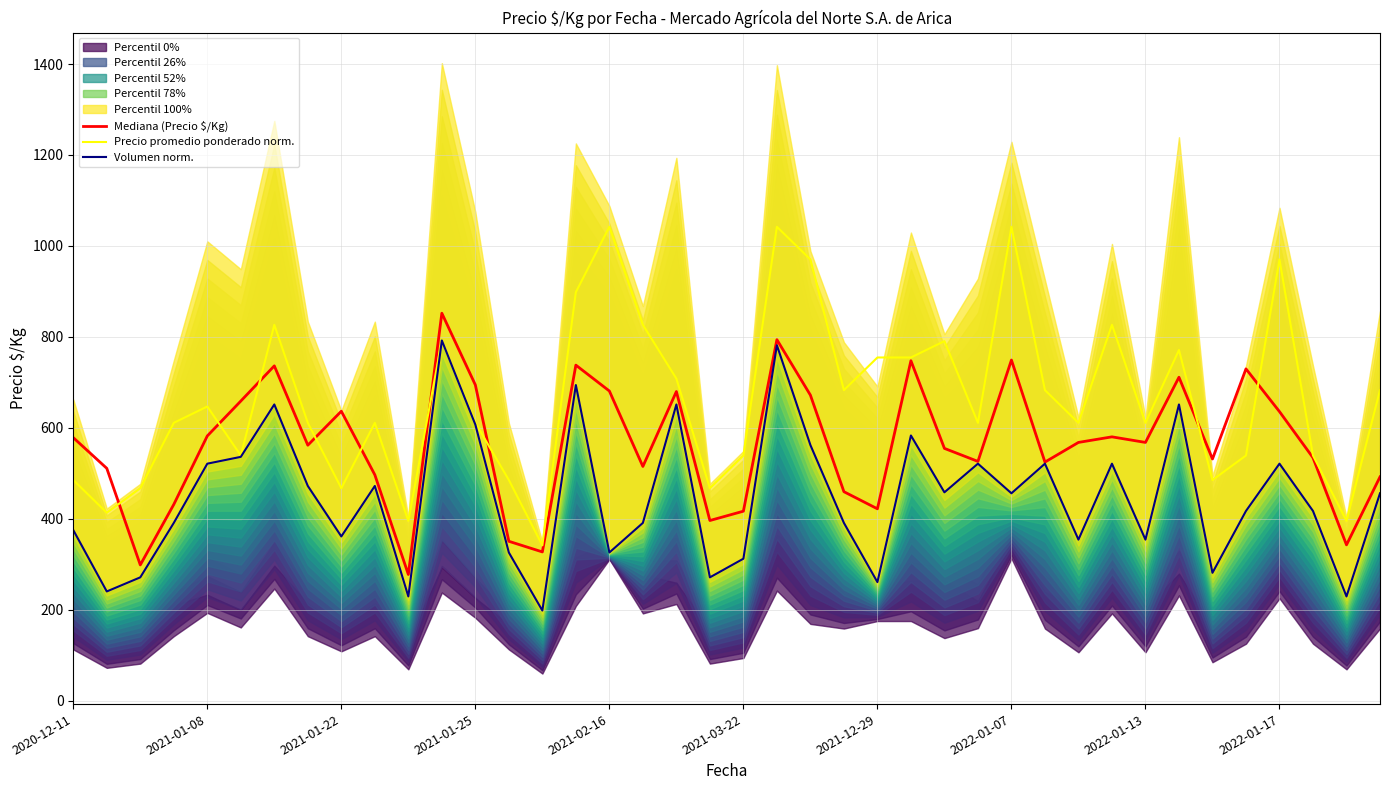

What is the difference between the highest and lowest values at 30?

256.8